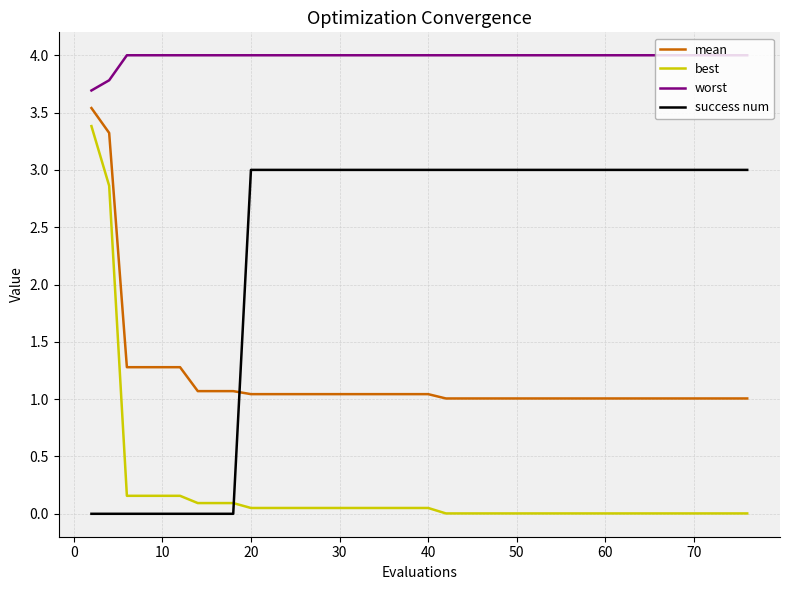

What is the maximum value for mean?

3.5